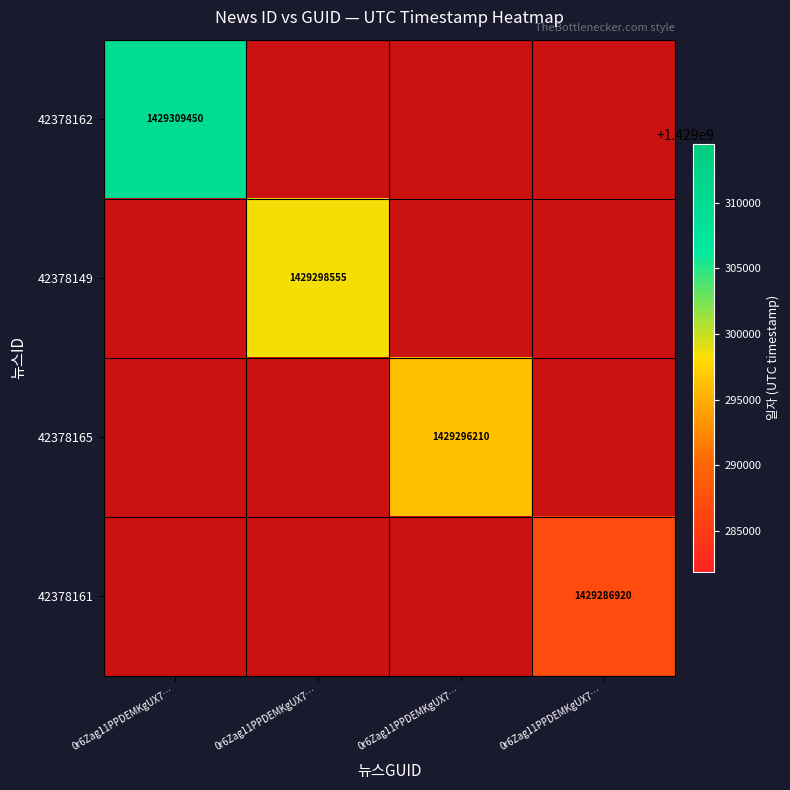

At how many categories does at least one series exceed 1429293670?

3